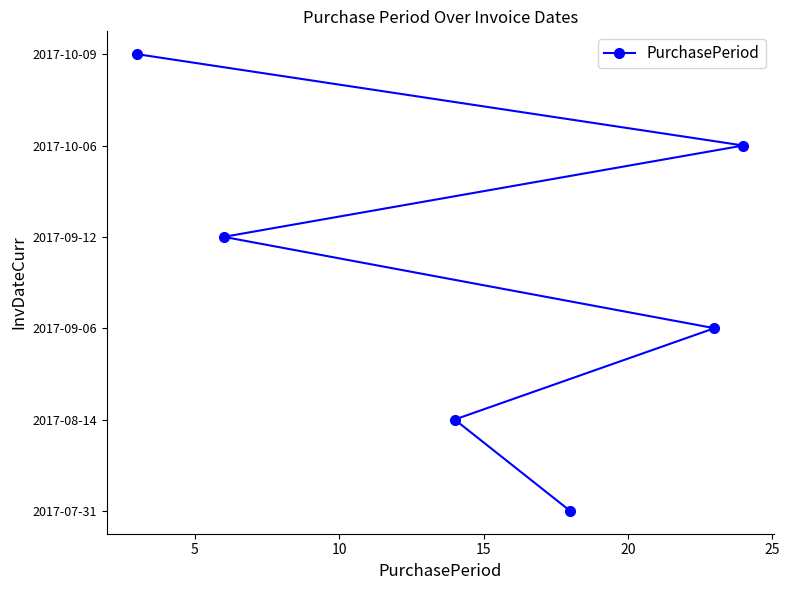

True or false: there are more than 1 points higher than both neighbors.

False